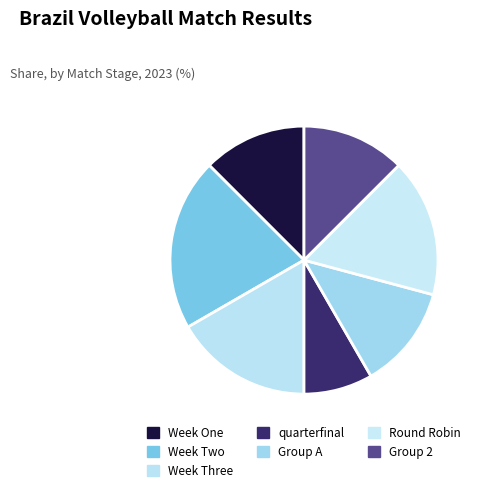

Combined, do Group 2 and Week Two account for over 50%?

No